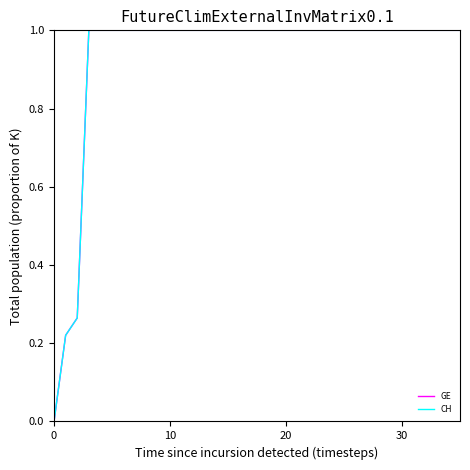

Is this an area chart (filled region under the line)?

No